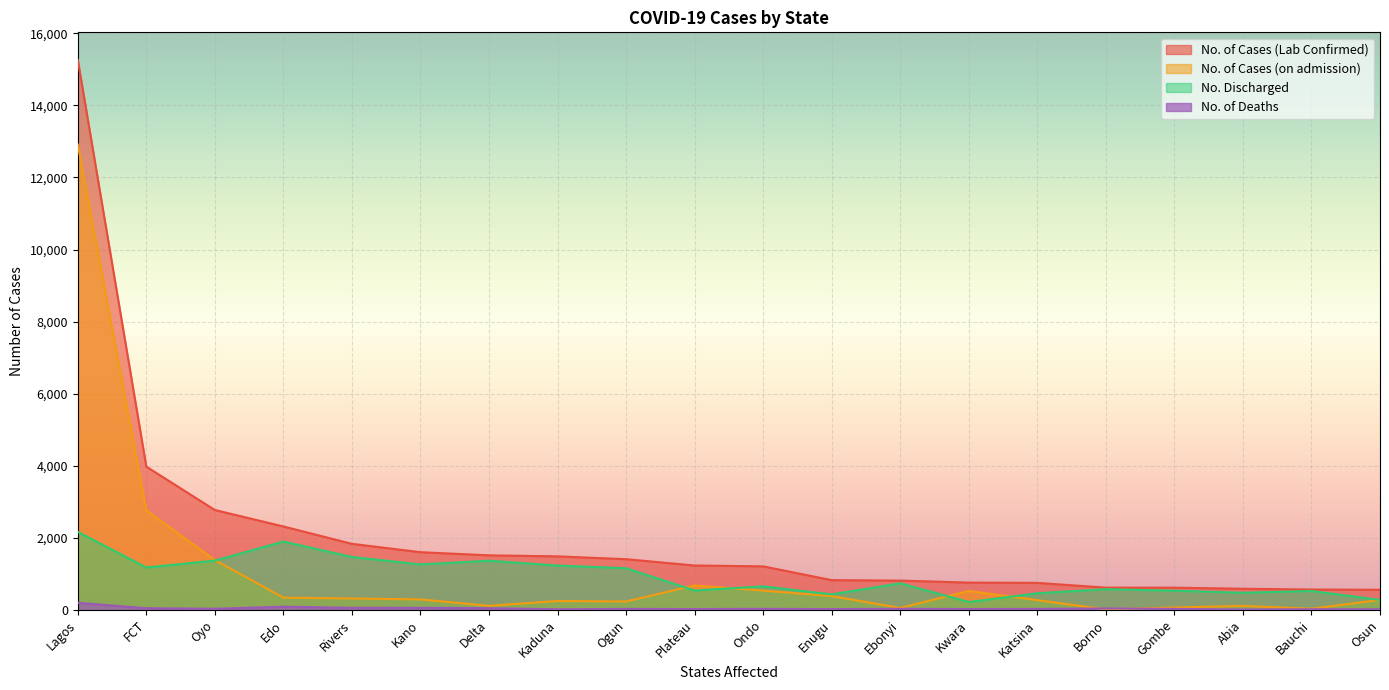

What is the sum of the No. of Cases (on admission) values at Katsina and Enugu?

643